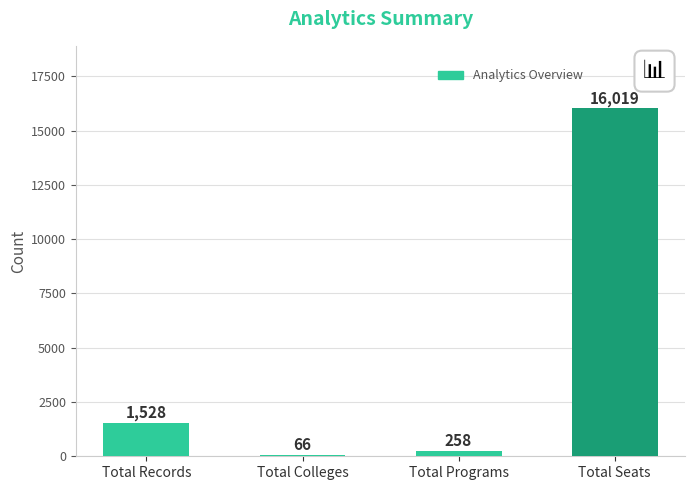

Is it true that the value at Total Seats is 27595?

False